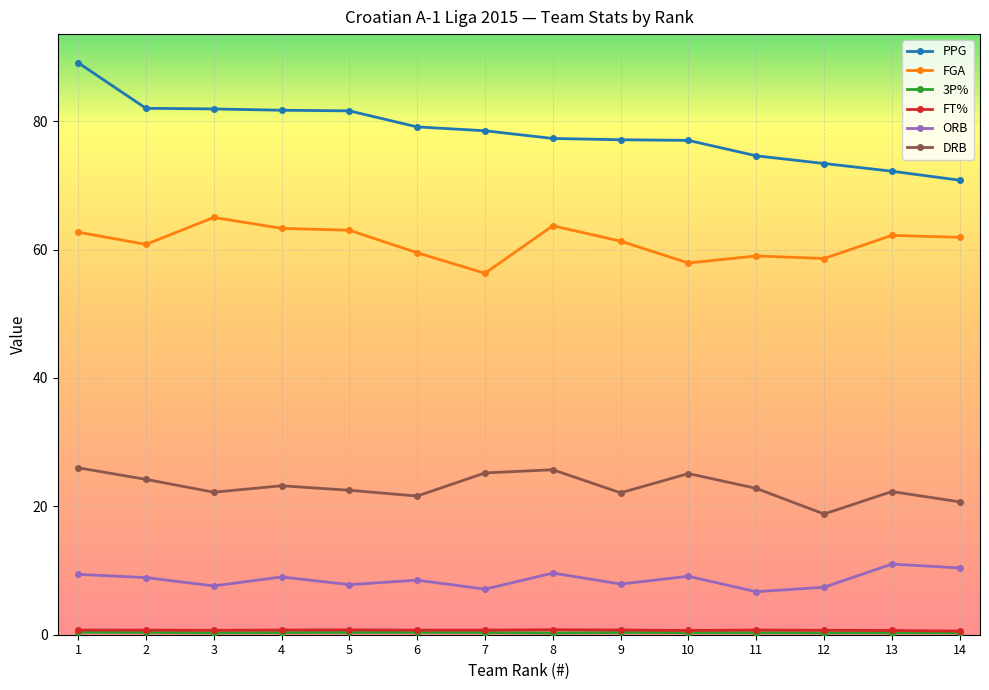

What is the difference between the second highest and second lowest values in the ORB series?

3.3